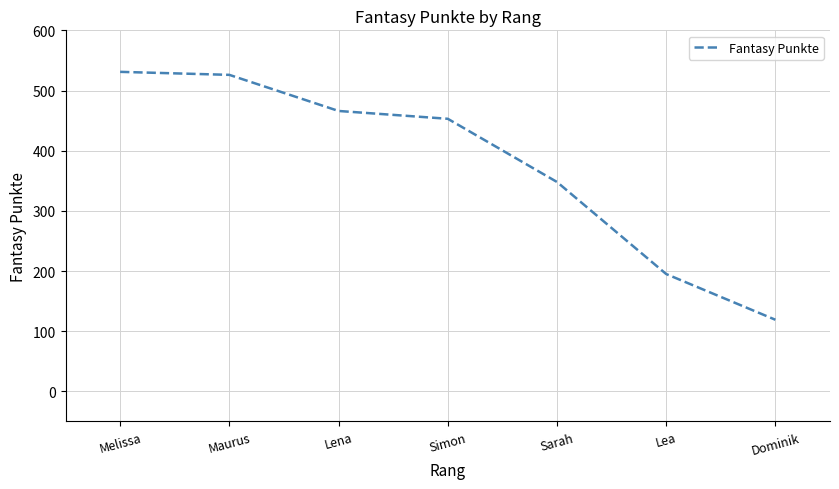

What is the difference between the values at Simon and Lea?

258